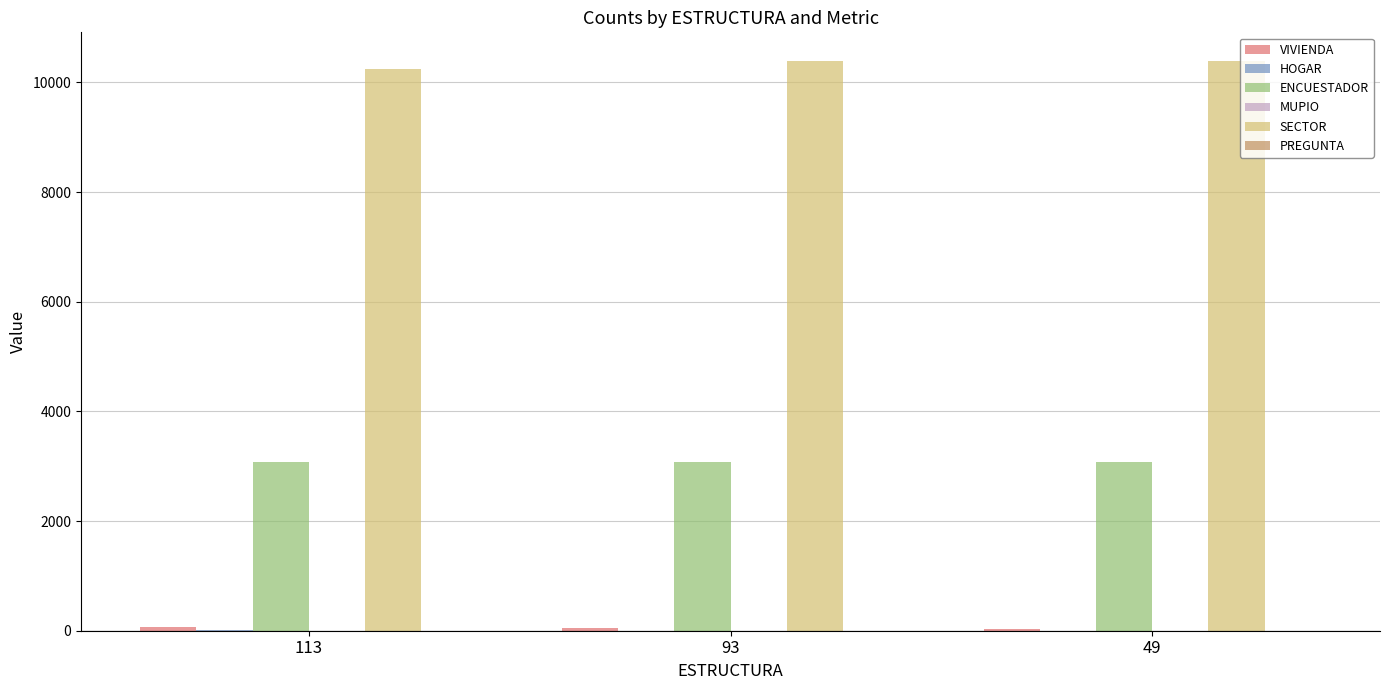

What is the greatest value displayed?

10392